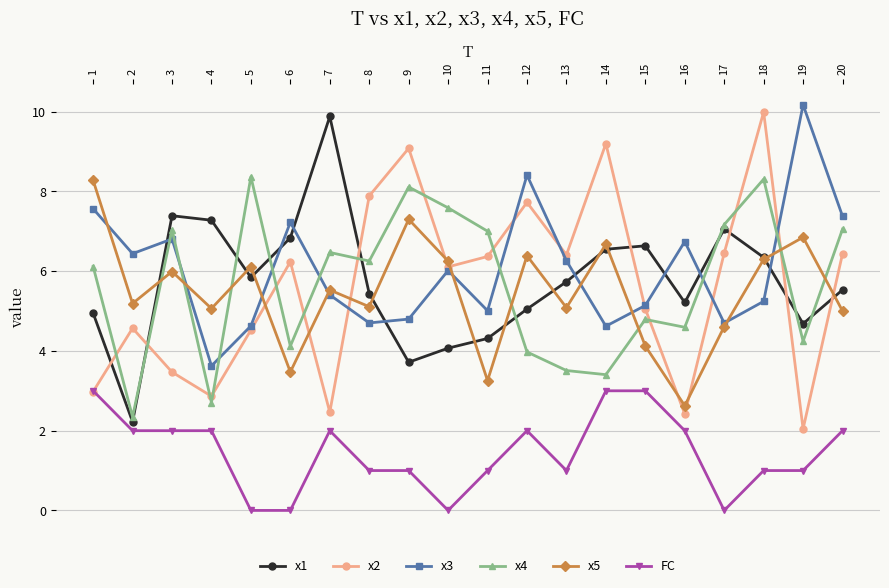

True or false: FC and x5 cross at least once.

False